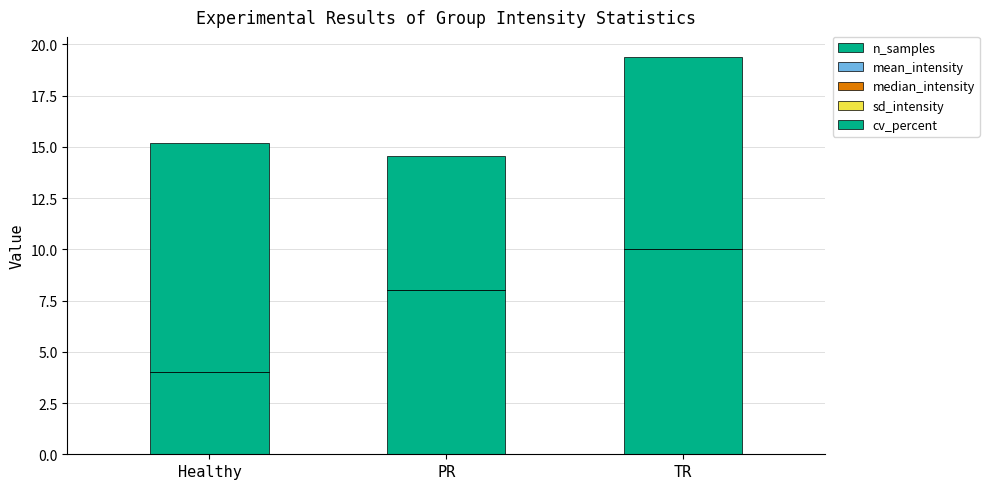

What position from the left is TR?

3